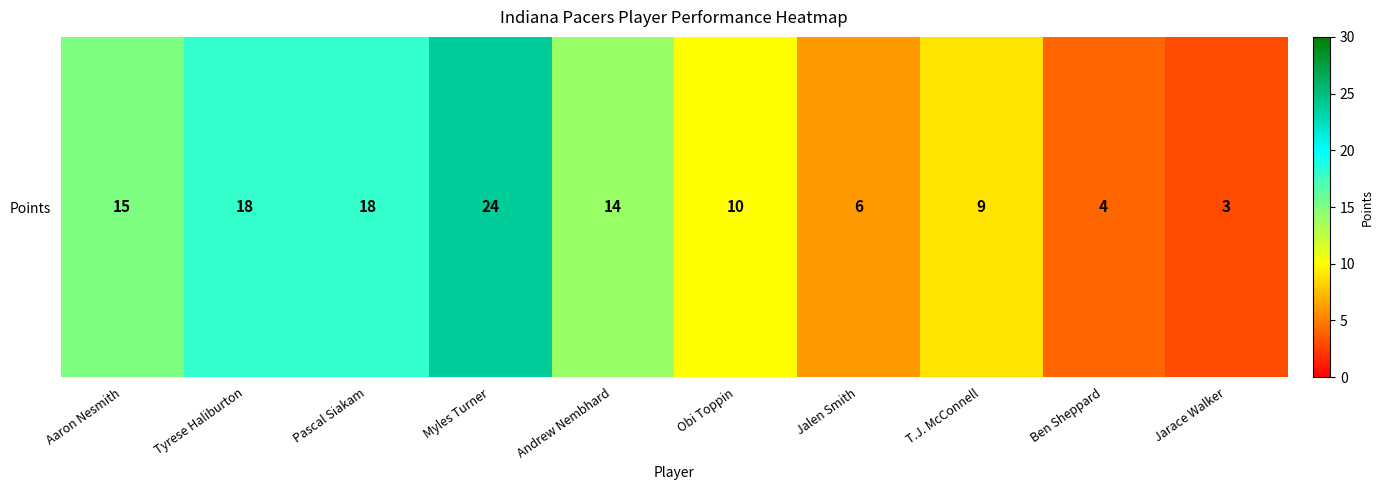

Rank the categories by value from lowest to highest.

Jarace Walker, Ben Sheppard, Jalen Smith, T.J. McConnell, Obi Toppin, Andrew Nembhard, Aaron Nesmith, Tyrese Haliburton, Pascal Siakam, Myles Turner